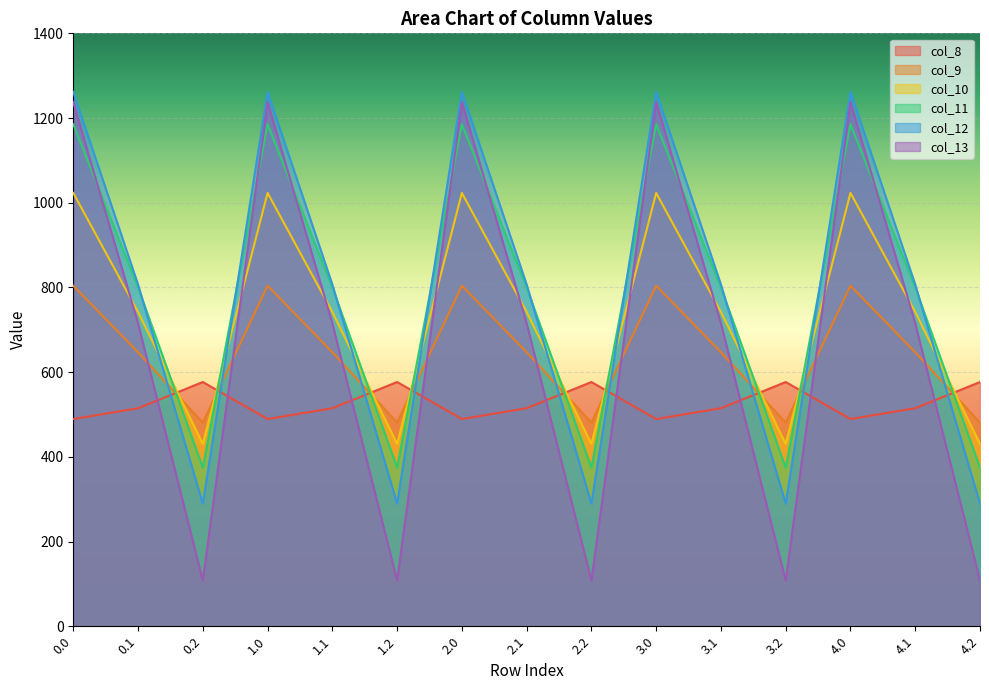

What is the difference between the second highest and second lowest values in the col_8 series?

87.4